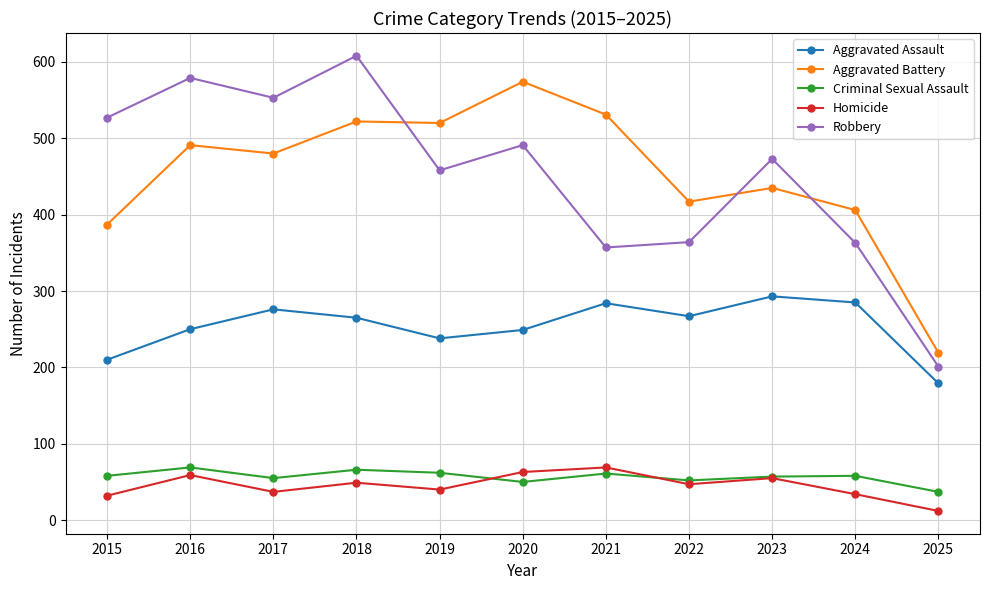

Read the Aggravated Battery value at 2023.

435